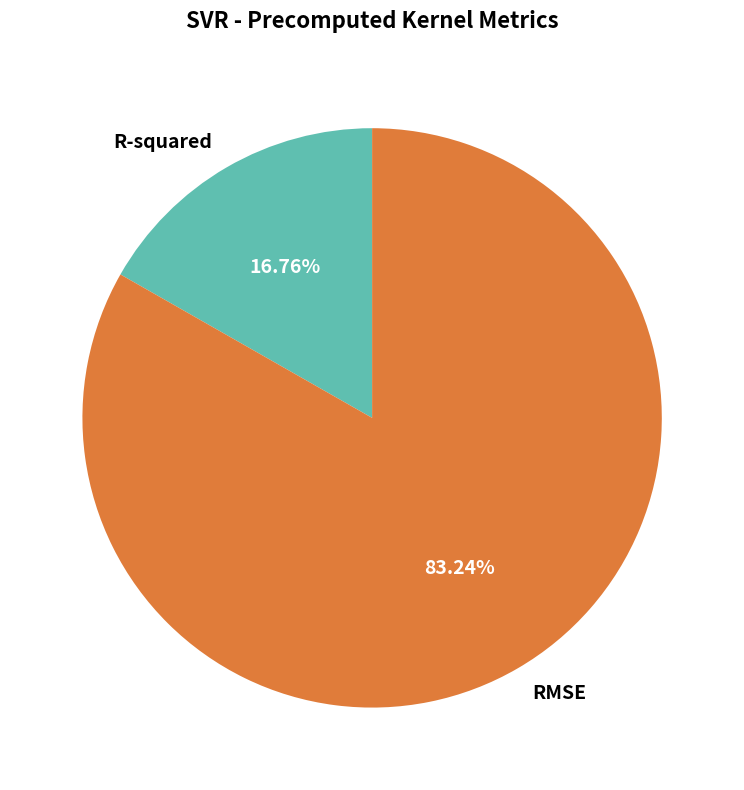

To the nearest percent, what percentage of the pie is R-squared?

17%